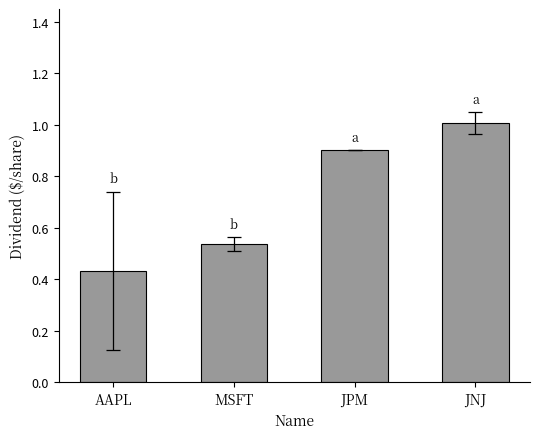

Which category has the highest value across all series?

JNJ